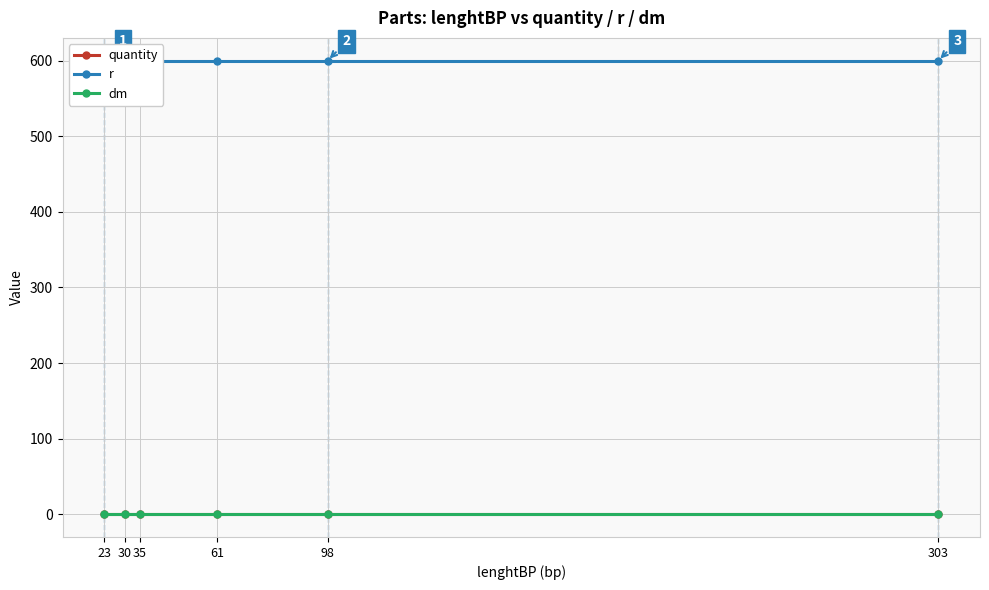

True or false: r has more than 1 interior local peaks.

False